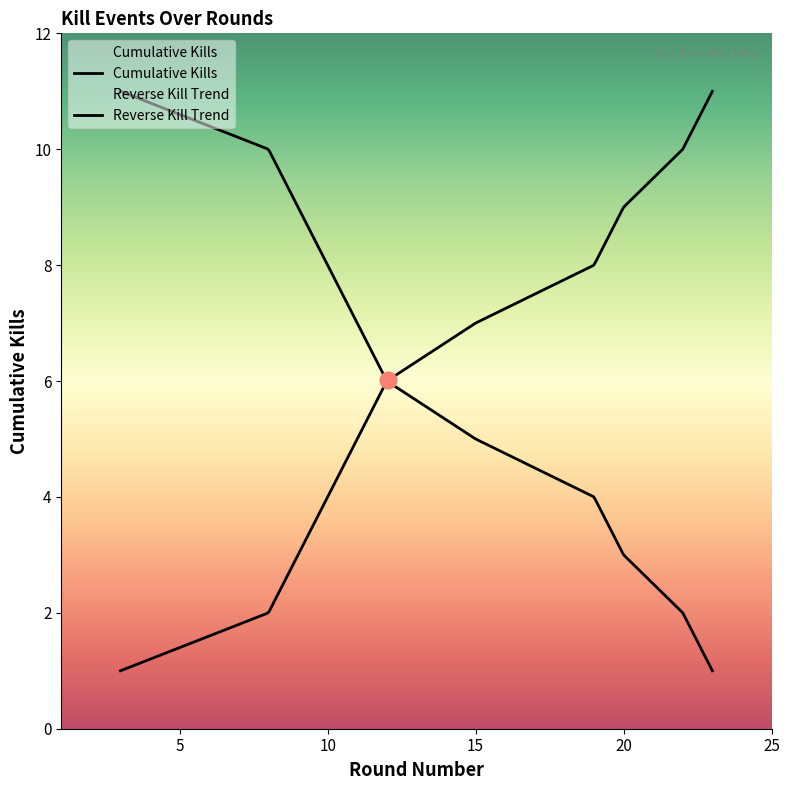

At which category is the sum across all series the highest?

23